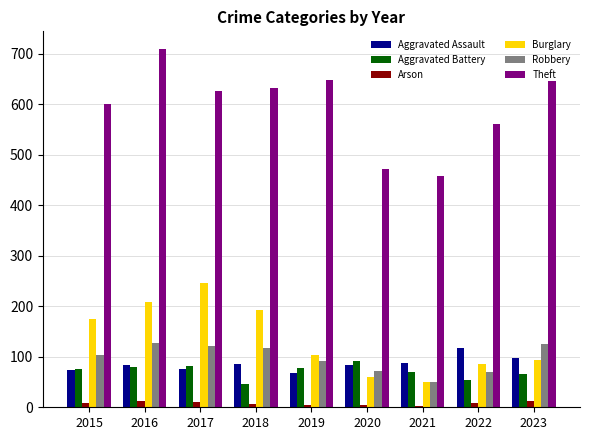

What is the value of the Aggravated Assault bar at the 7th from the left?

87